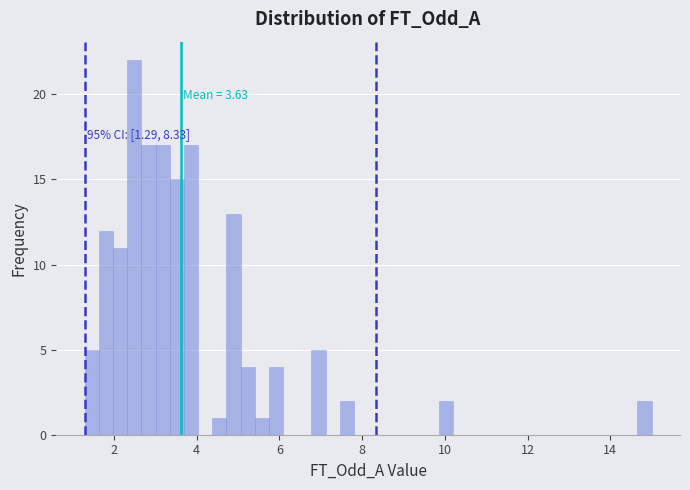

Read against the x-axis, roughly where is the centre of the tallest bar?

2.4